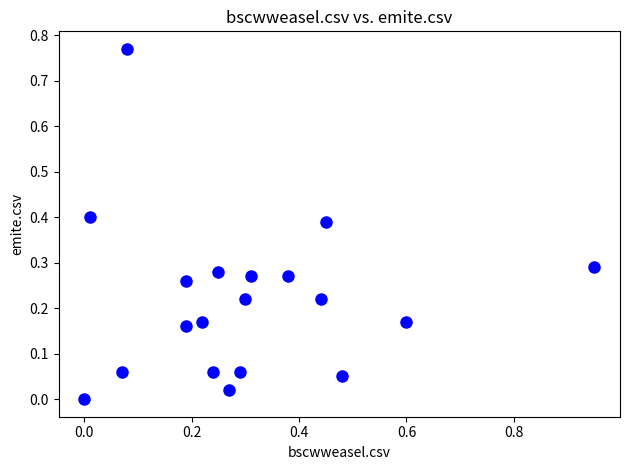

What is the range of X values (max minus min)?

0.9